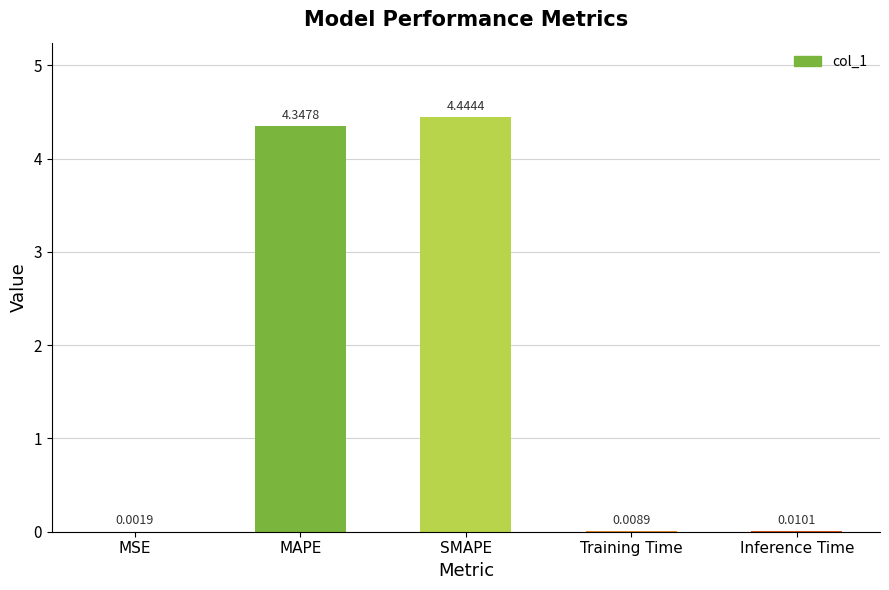

Which label corresponds to the largest value in the chart?

SMAPE